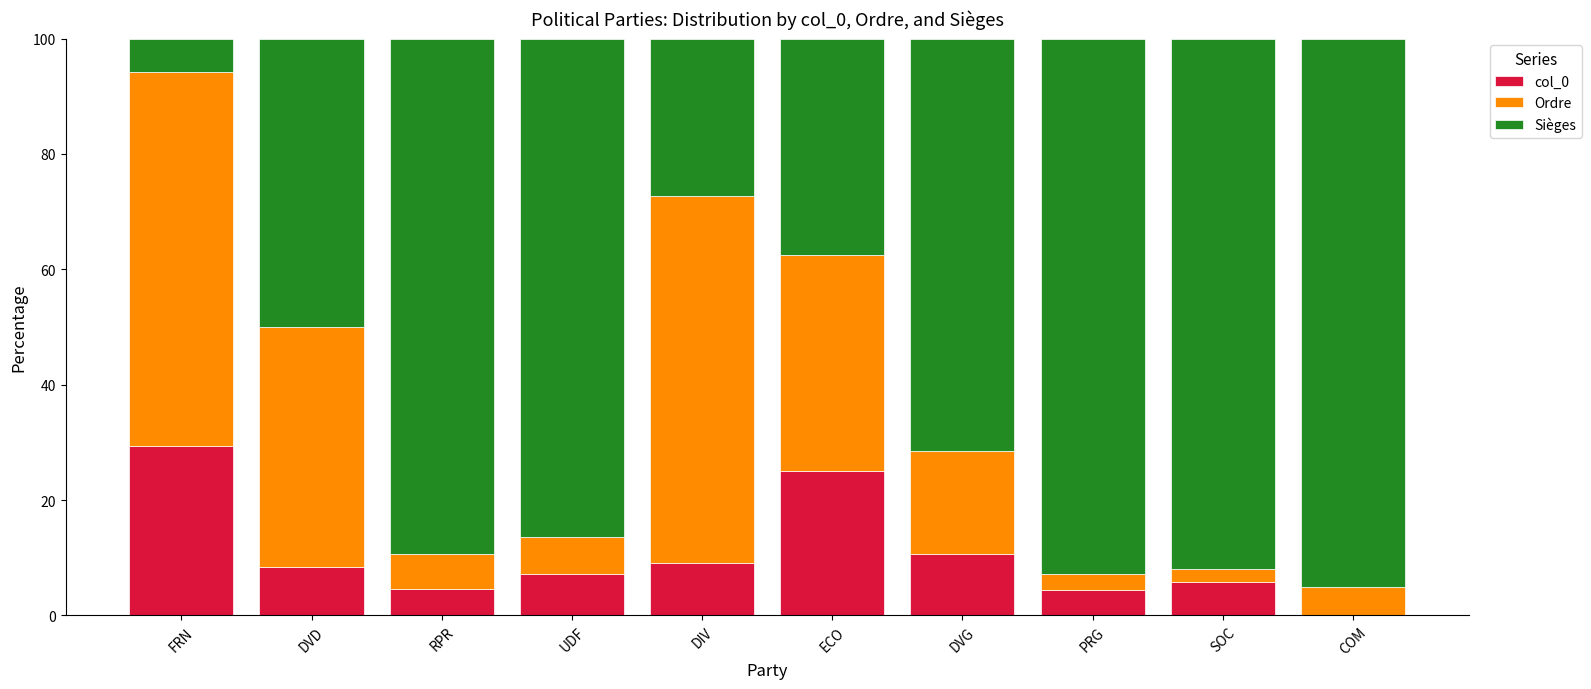

What is the sum of all col_0 values?

104.6